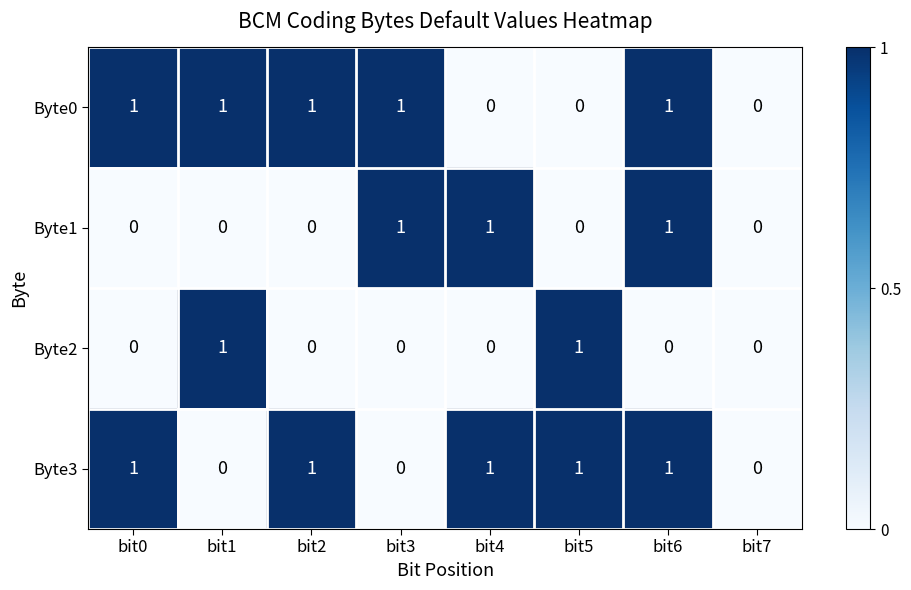

At which category is the sum across all series the highest?

bit6